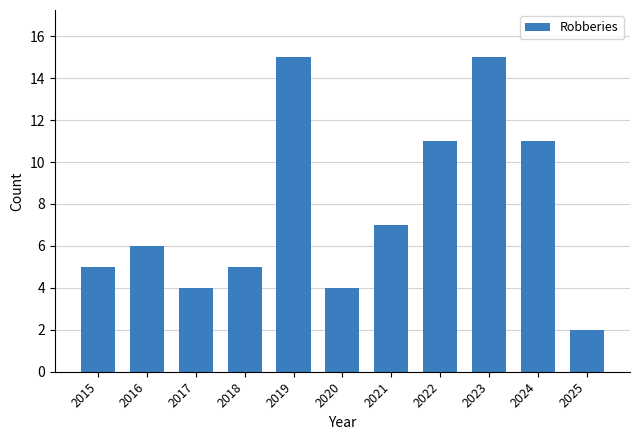

What is the value of the 2nd bar from the left?

6